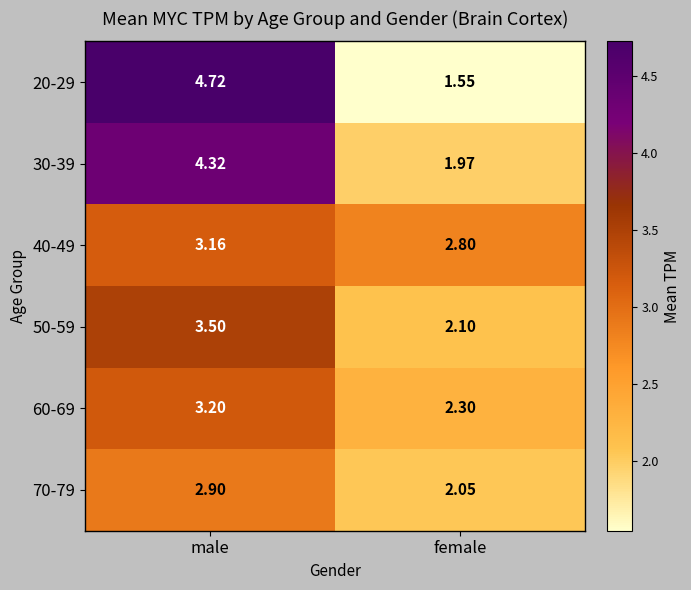

At which label is 30-39 closest to 3?

female